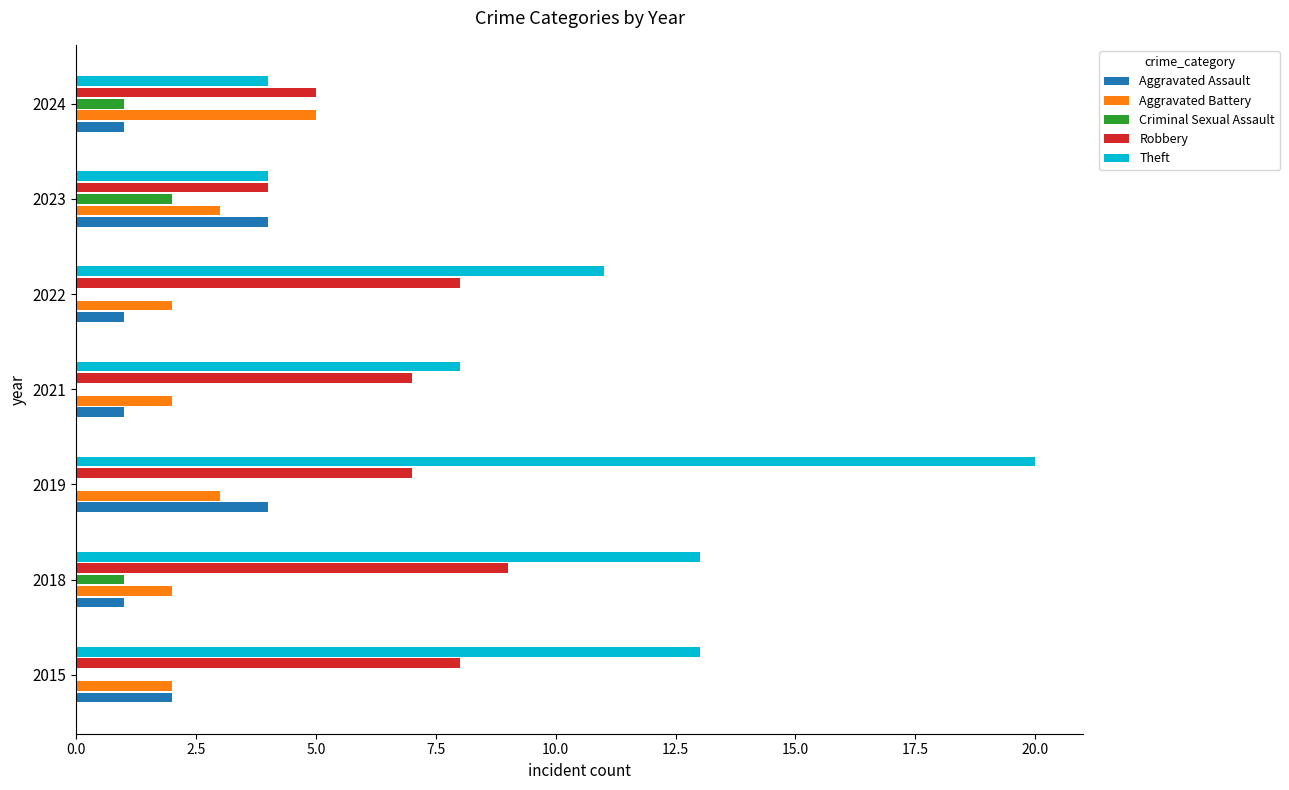

Which series changed the most between 2019 and 2023?

Theft